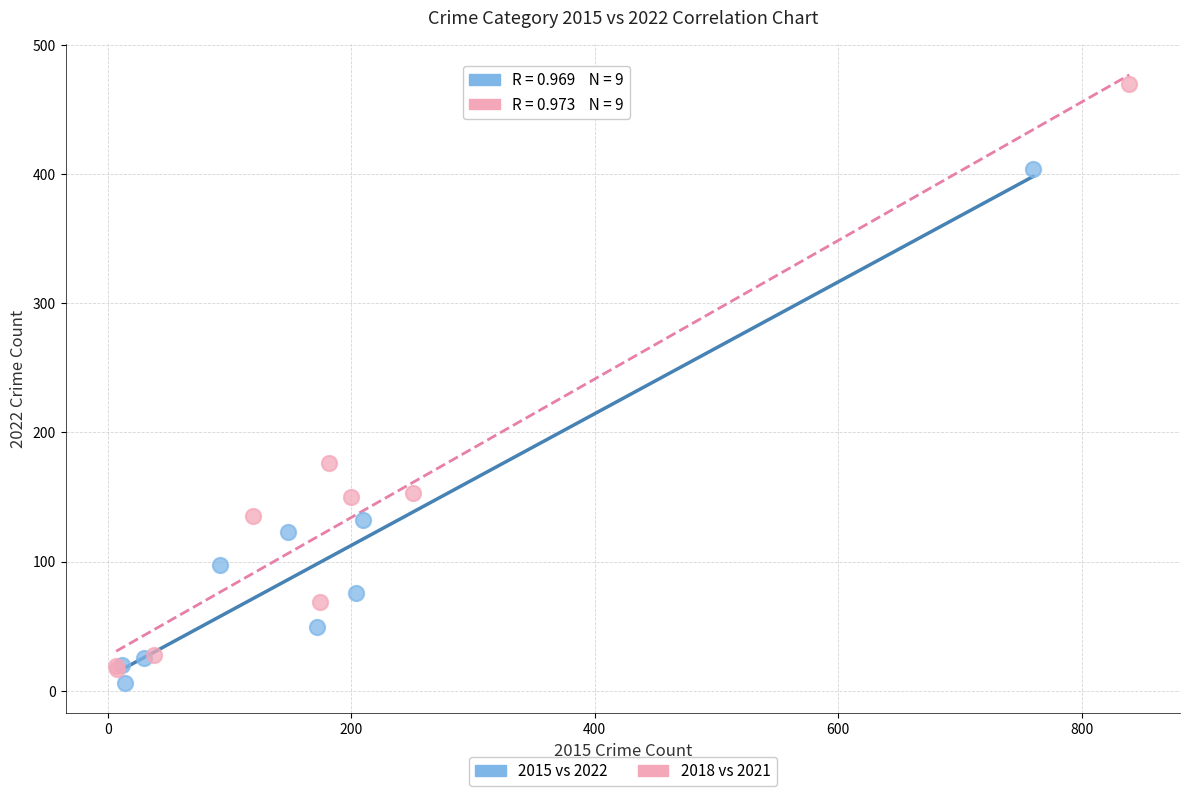

What are all the series names shown in the legend?

2015 vs 2022, 2018 vs 2021